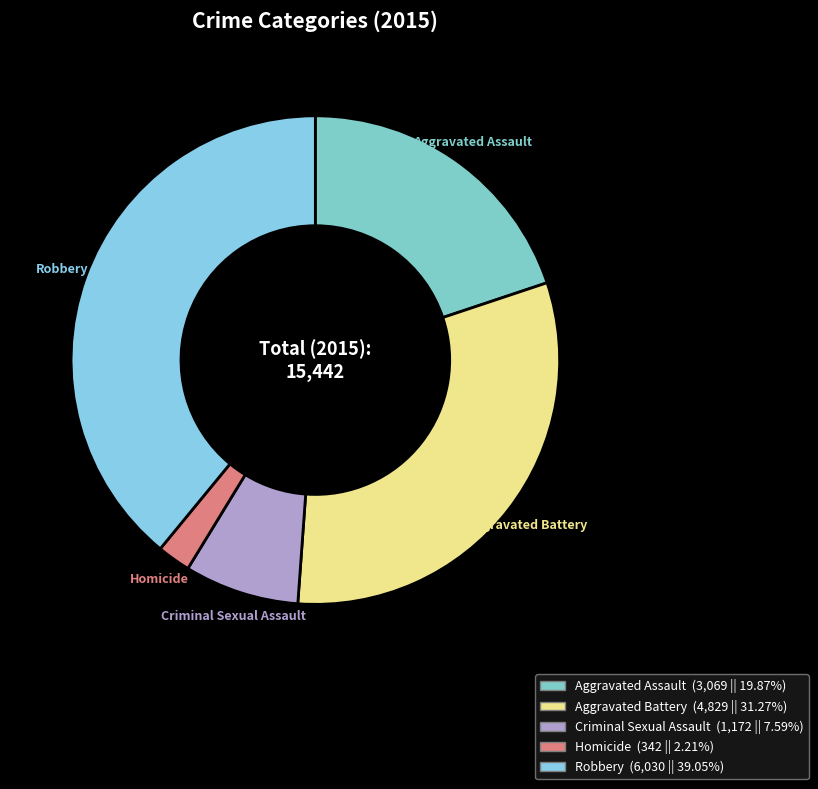

How many slices are in this pie chart?

5